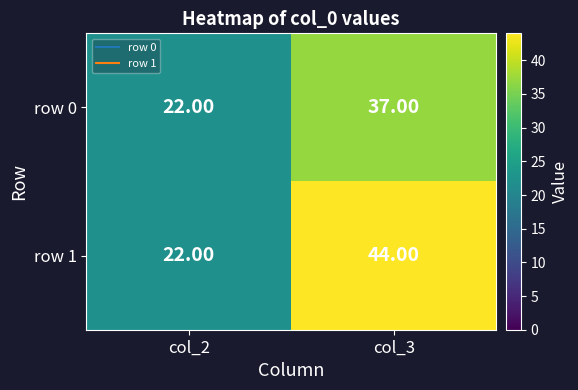

Between col_2 and col_3, which series saw the biggest shift?

row 1